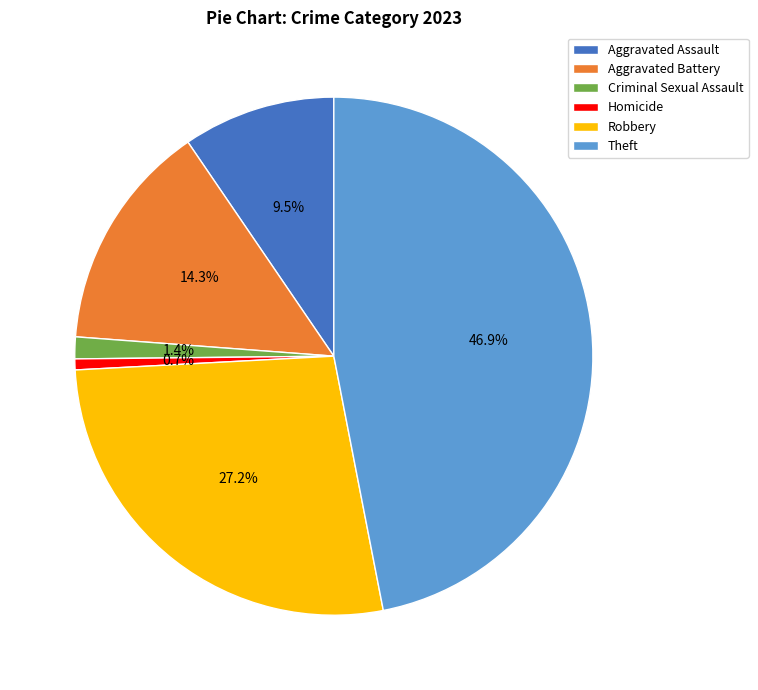

How many segments does this pie chart have?

6